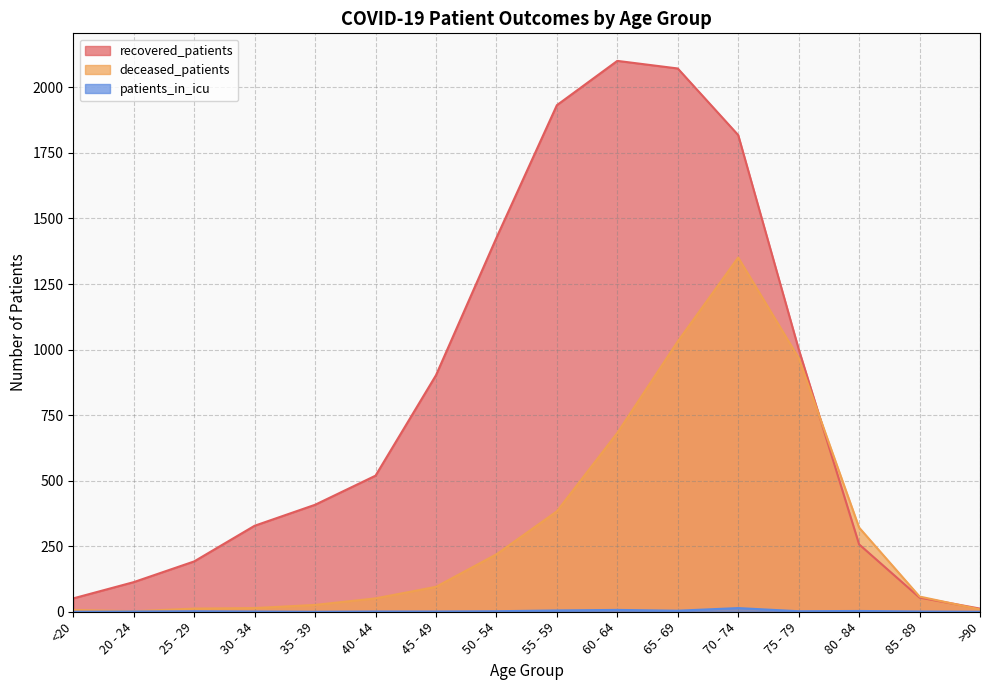

What is the minimum value for deceased_patients?

2